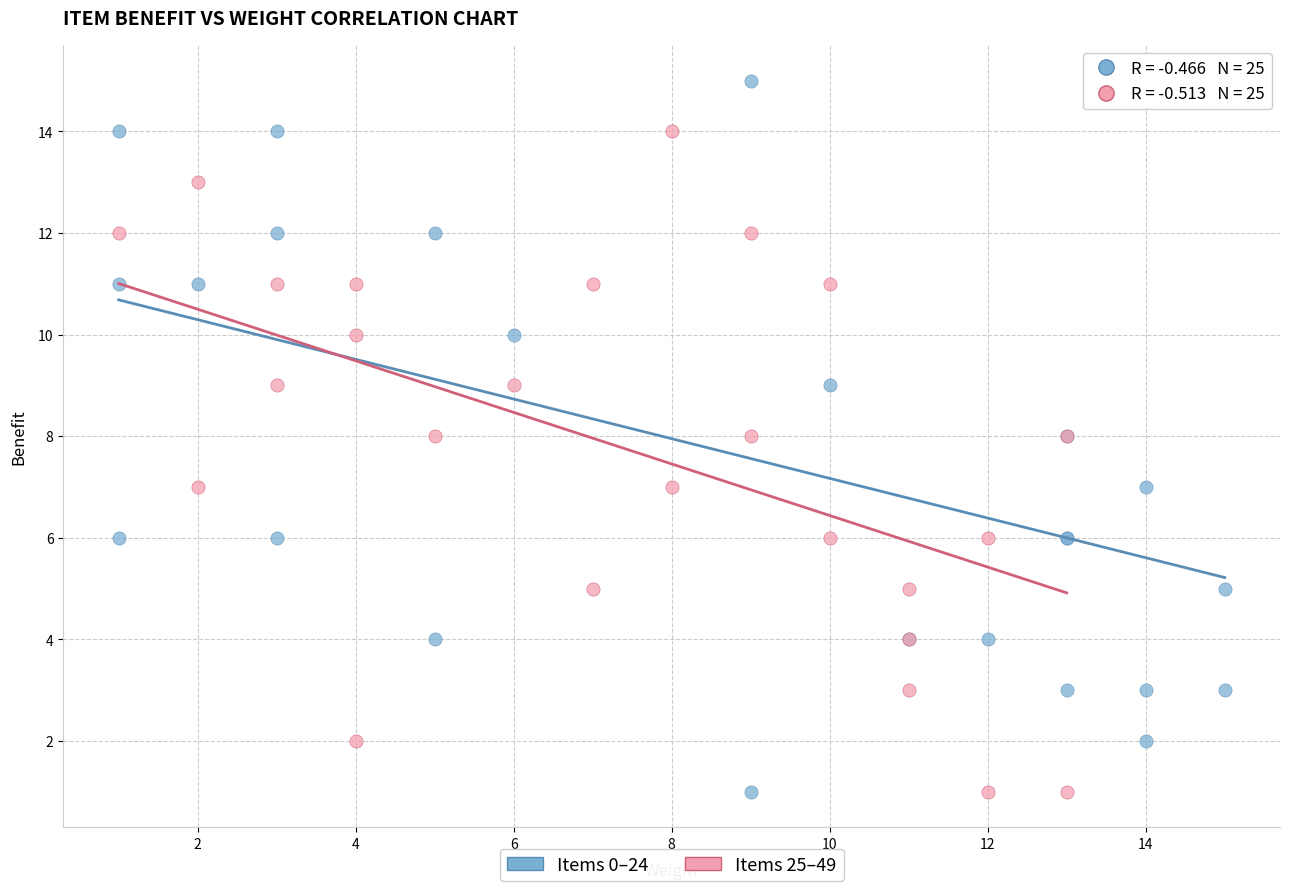

Which series reaches the maximum Y coordinate?

Items 0–24